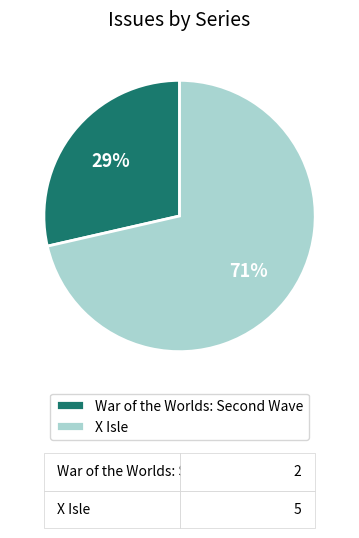

To the nearest percent, what is the average slice percentage?

50%